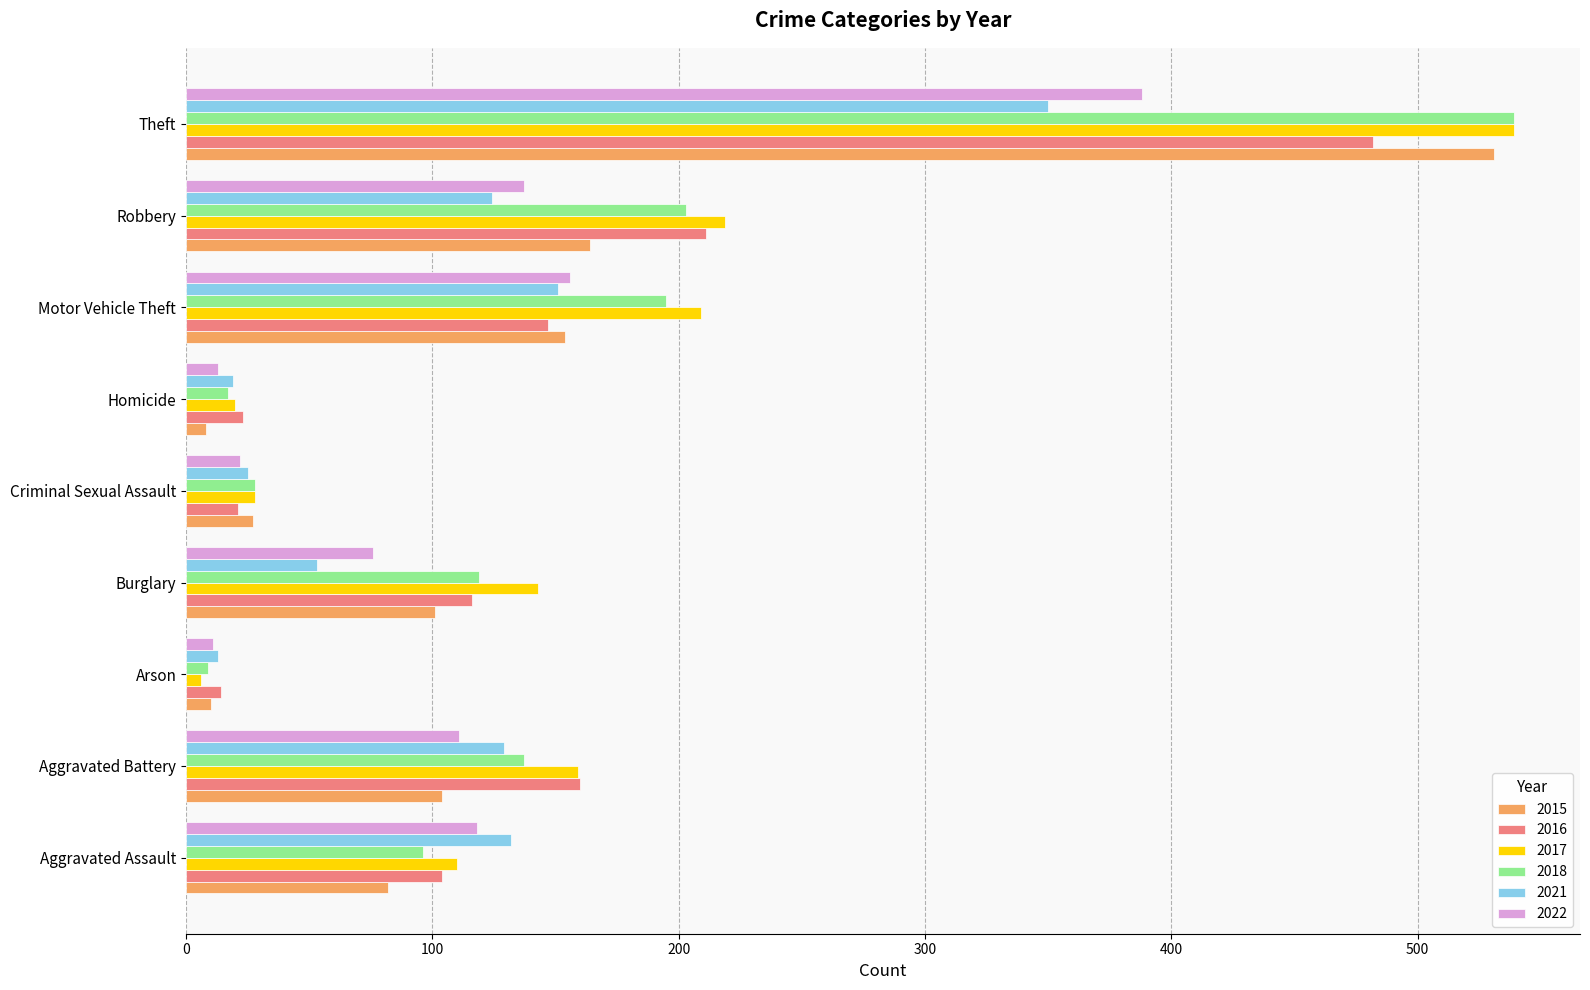

What is the difference between the maximum and minimum values in the 2022 series?

377